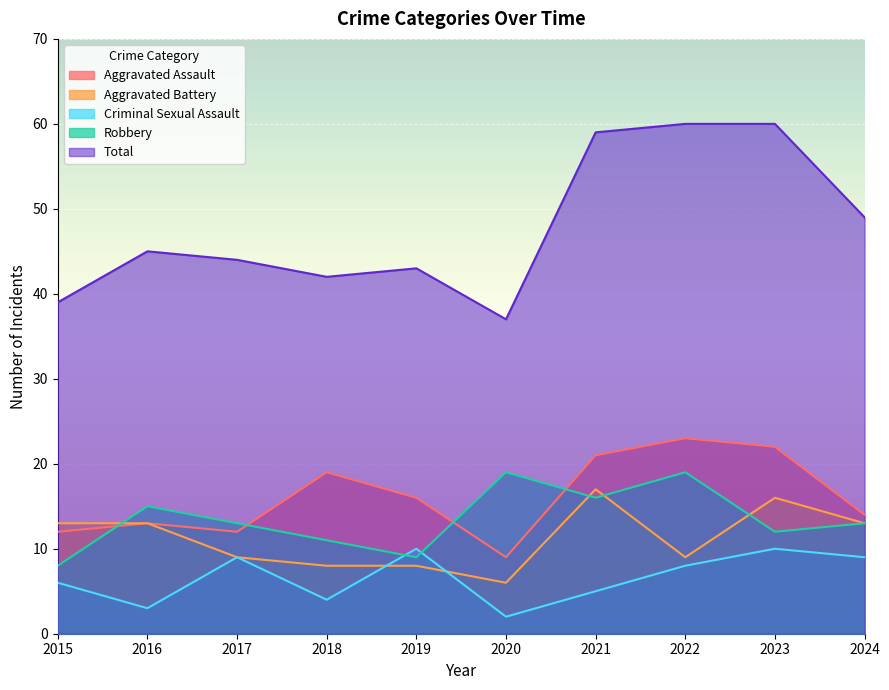

How many series are shown in this chart?

5